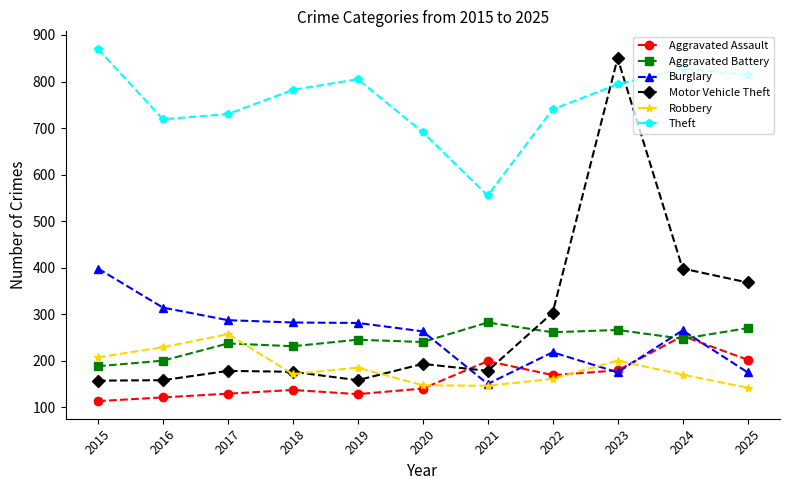

How many series are shown in this chart?

6